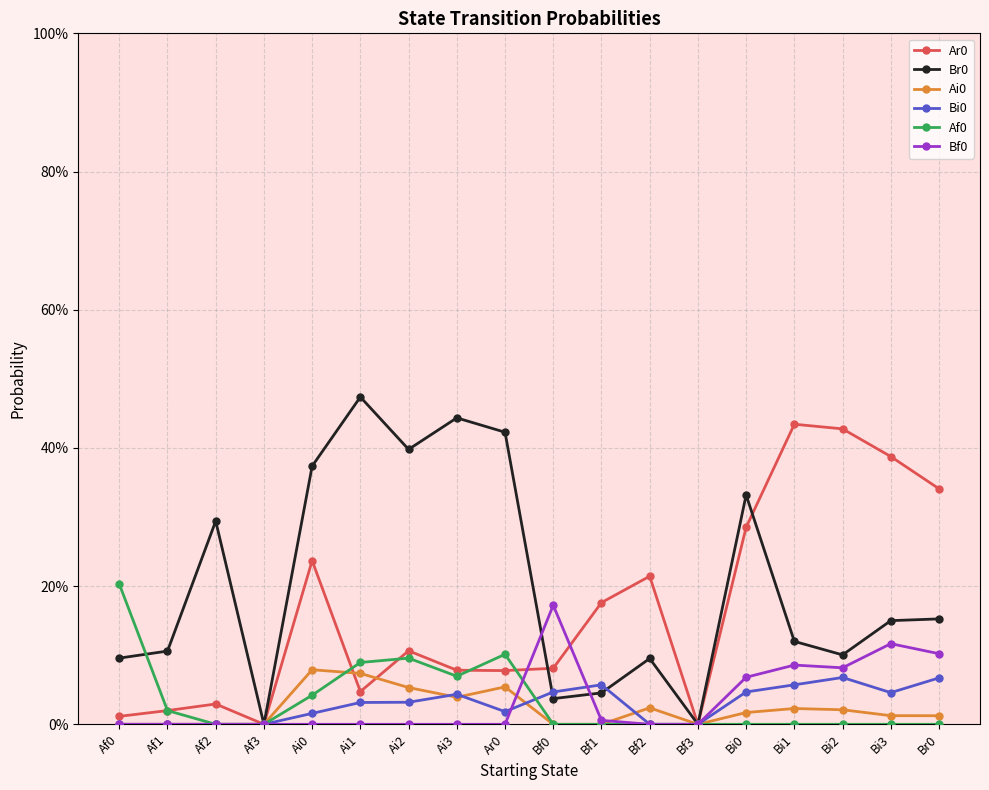

Is this an area chart (filled region under the line)?

No